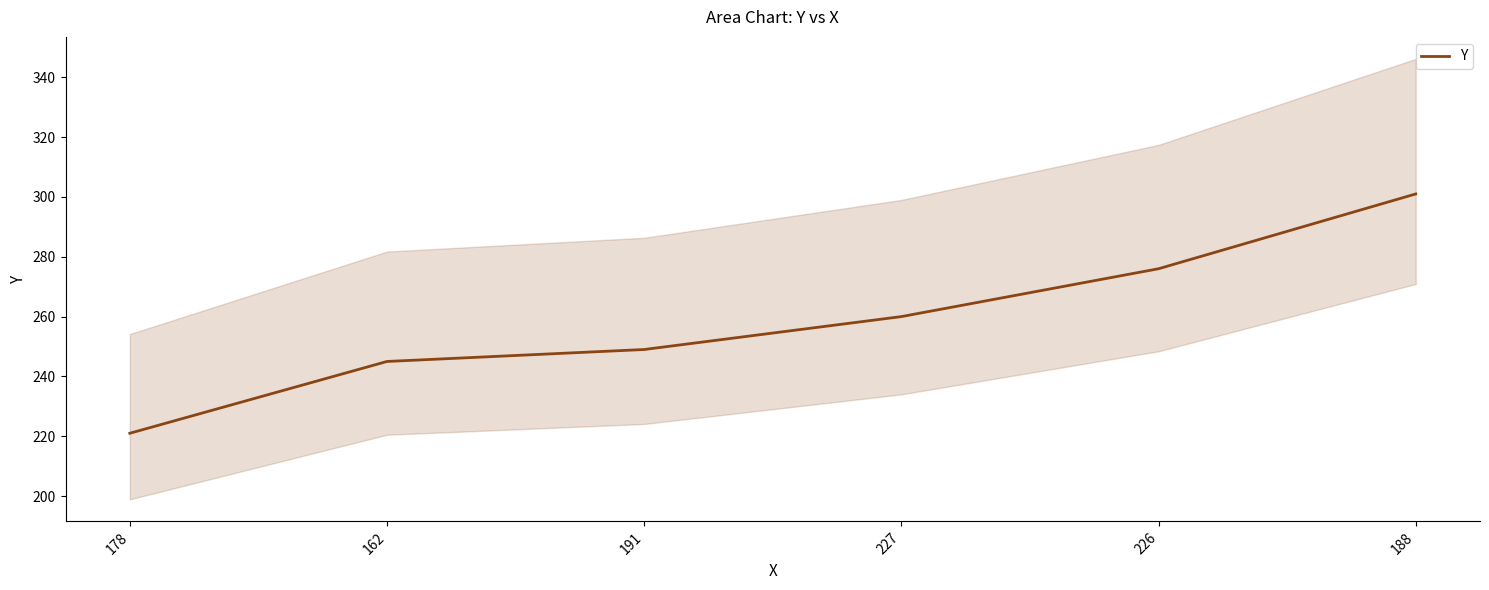

What is the ratio of the value at 191 to the value at 162?

1.0